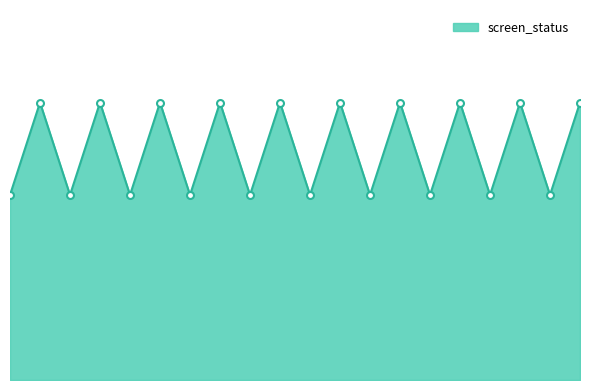

Does the chart have visible grid lines?

No